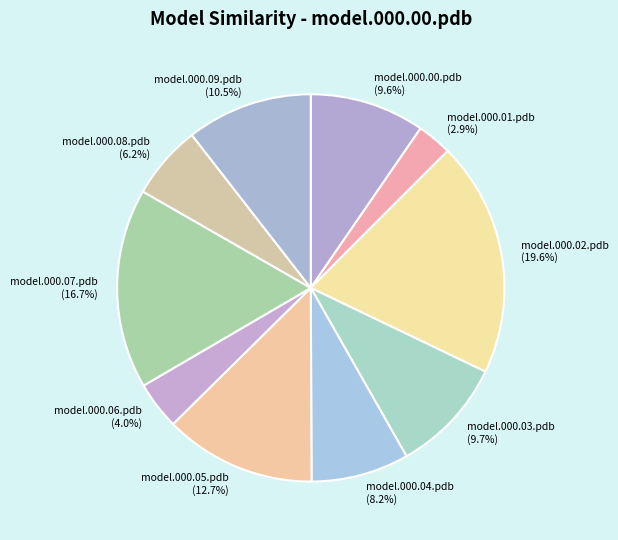

Is the sum of model.000.01.pdb and model.000.00.pdb greater than half?

No